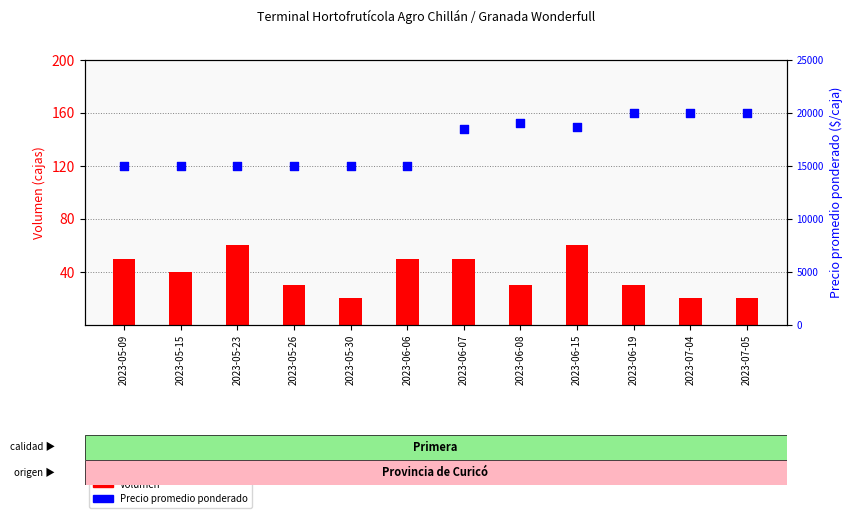

Which series contains the highest Y value?

Precio promedio ponderado